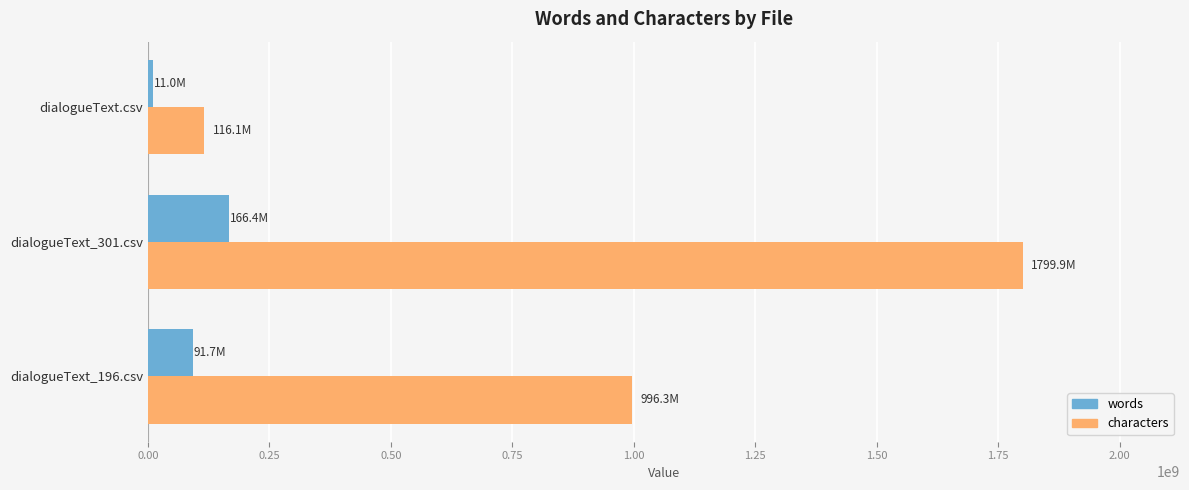

List the series in order of their overall mean, lowest first.

words, characters